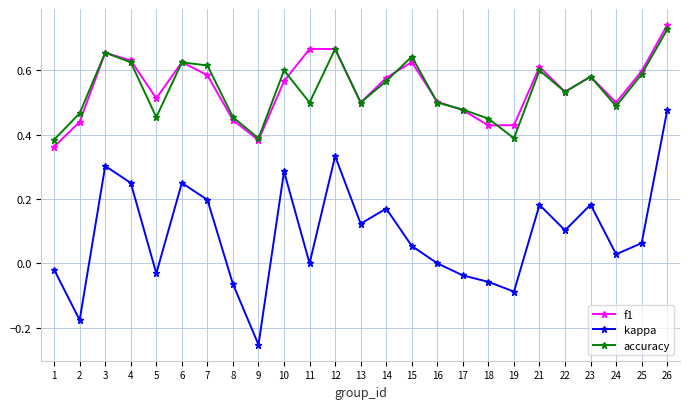

Which series changed the most between 2 and 14?

kappa